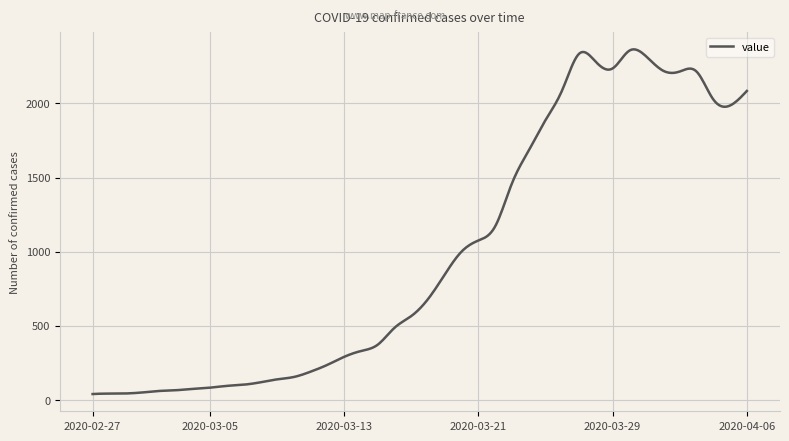

What is the difference between the maximum and minimum values?

2323.5